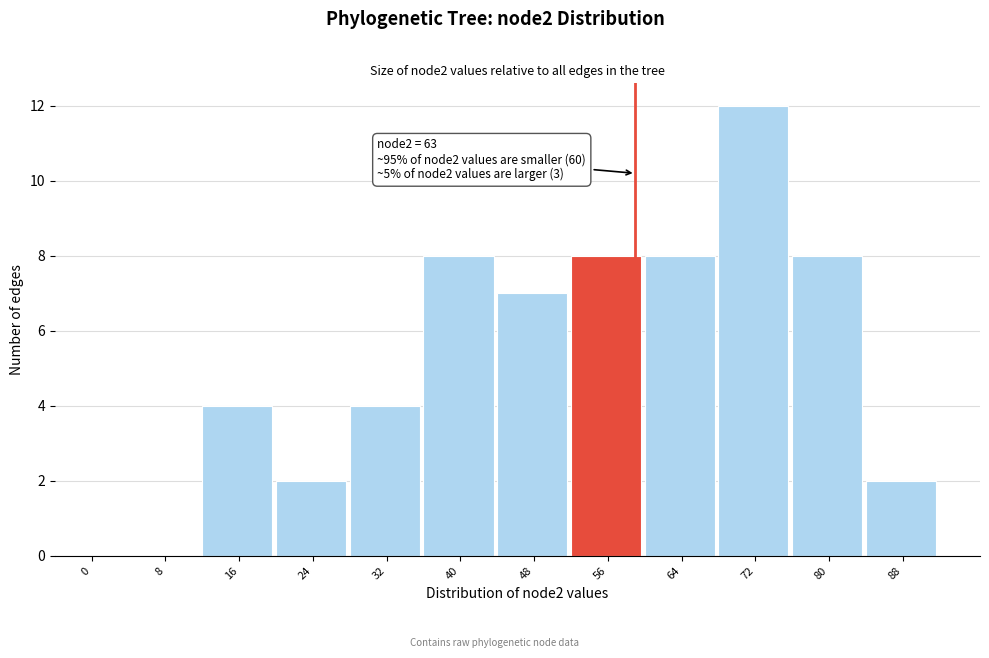

Reading left to right, transcribe all the data shown in this chart.

0=0	8=0	16=4	24=2	32=4	40=8	48=7	56=8	64=8	72=12	80=8	88=2